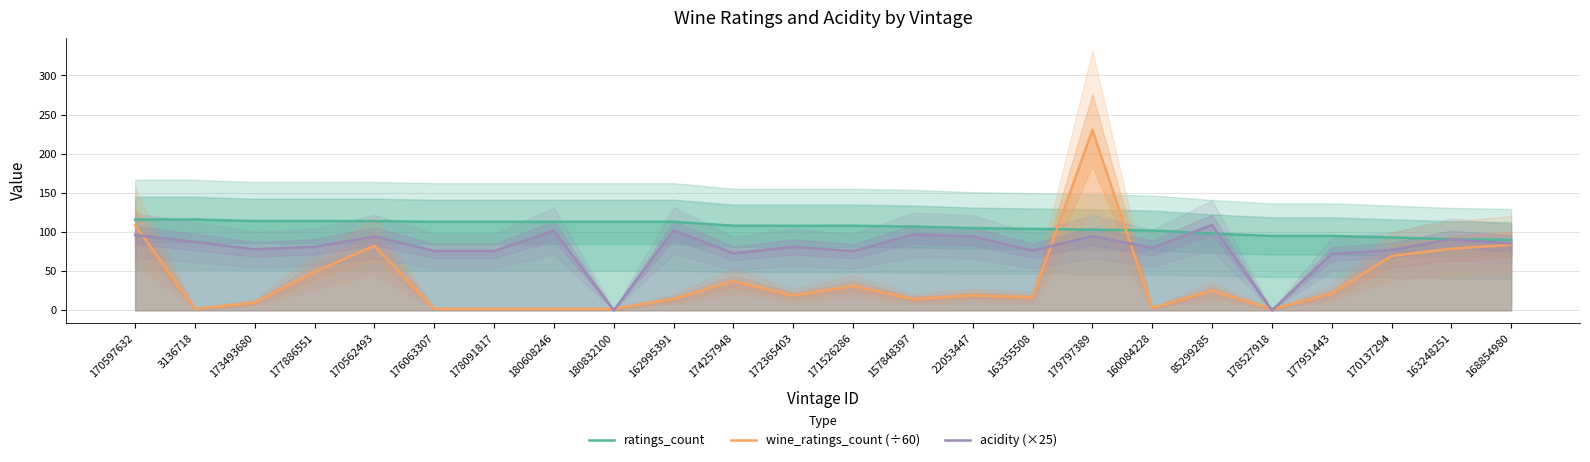

Which series has the widest spread of values?

wine_ratings_count (÷60)